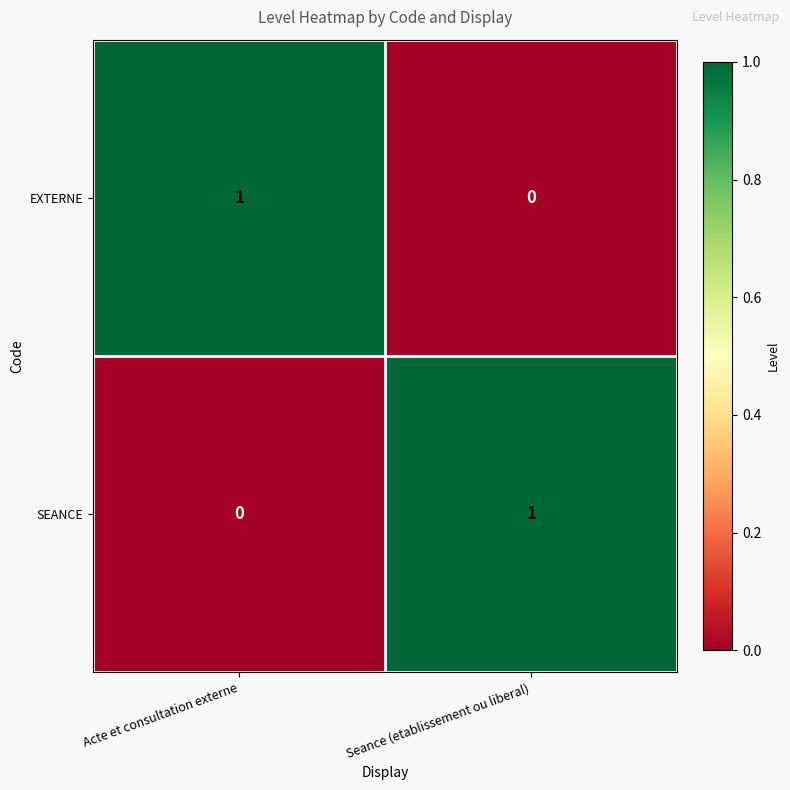

At how many categories does at least one series exceed 0?

2